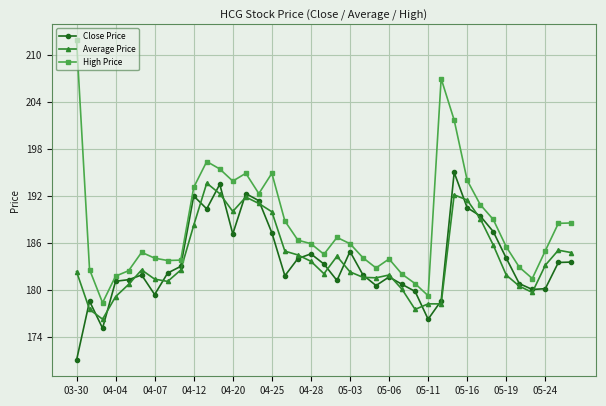

What is the value of the High Price point at the 26th from the left?

182.0